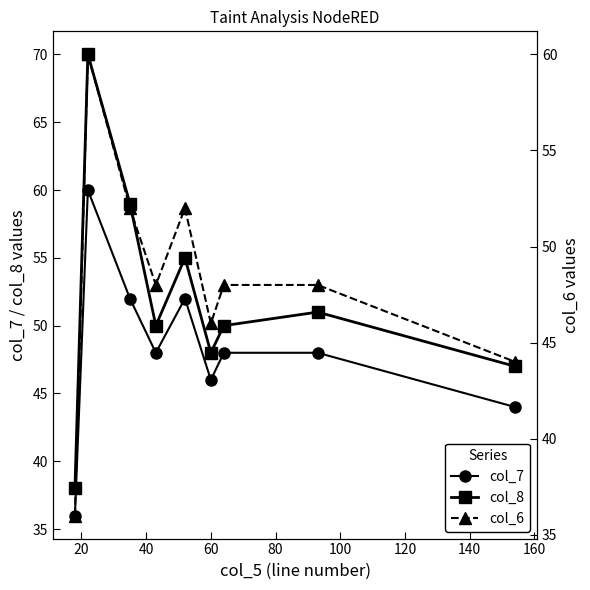

Which series has the largest range (max minus min)?

col_8